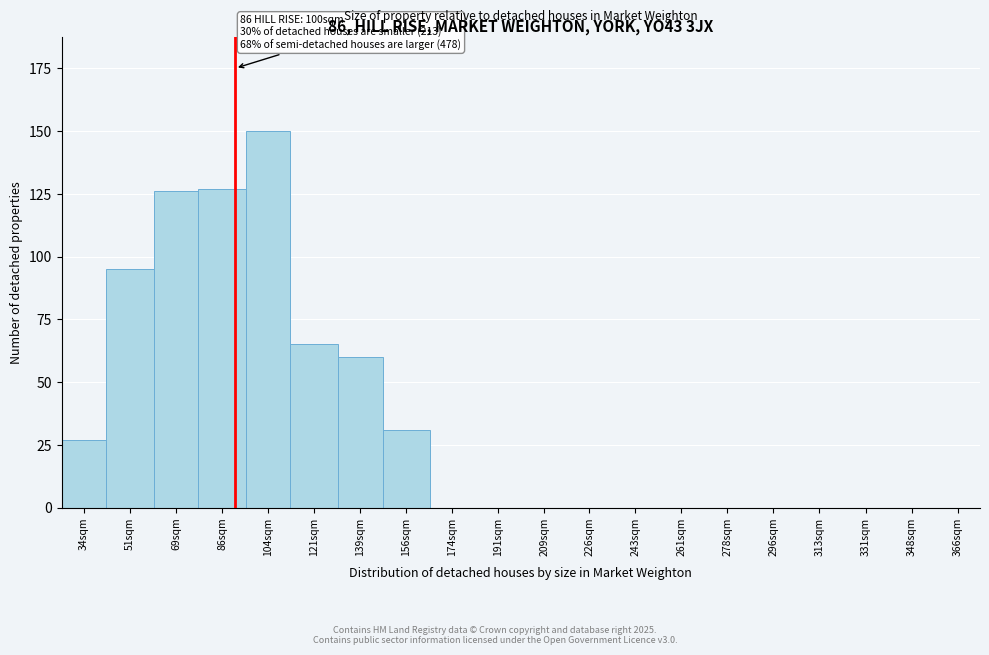

Reading left to right, what are all the values shown in this chart?

34sqm=27	51sqm=95	69sqm=126	86sqm=127	104sqm=150	121sqm=65	139sqm=60	156sqm=31	174sqm=0	191sqm=0	209sqm=0	226sqm=0	243sqm=0	261sqm=0	278sqm=0	296sqm=0	313sqm=0	331sqm=0	348sqm=0	366sqm=0